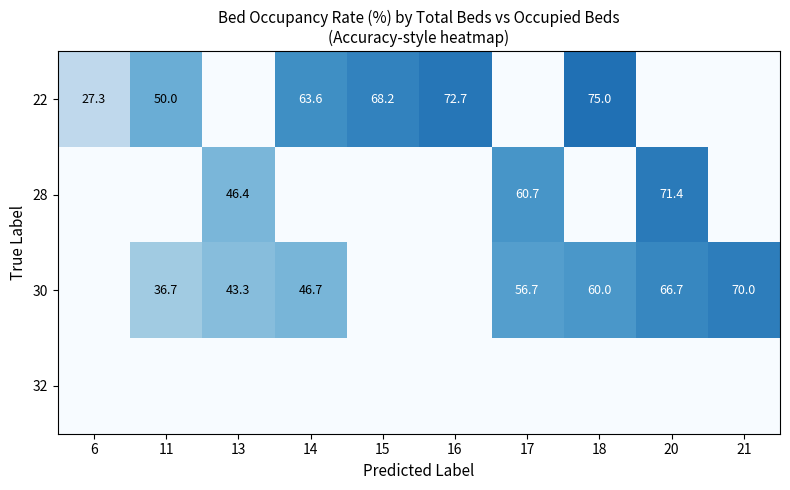

The 30 series shows 60.2 at 11. True or false?

False